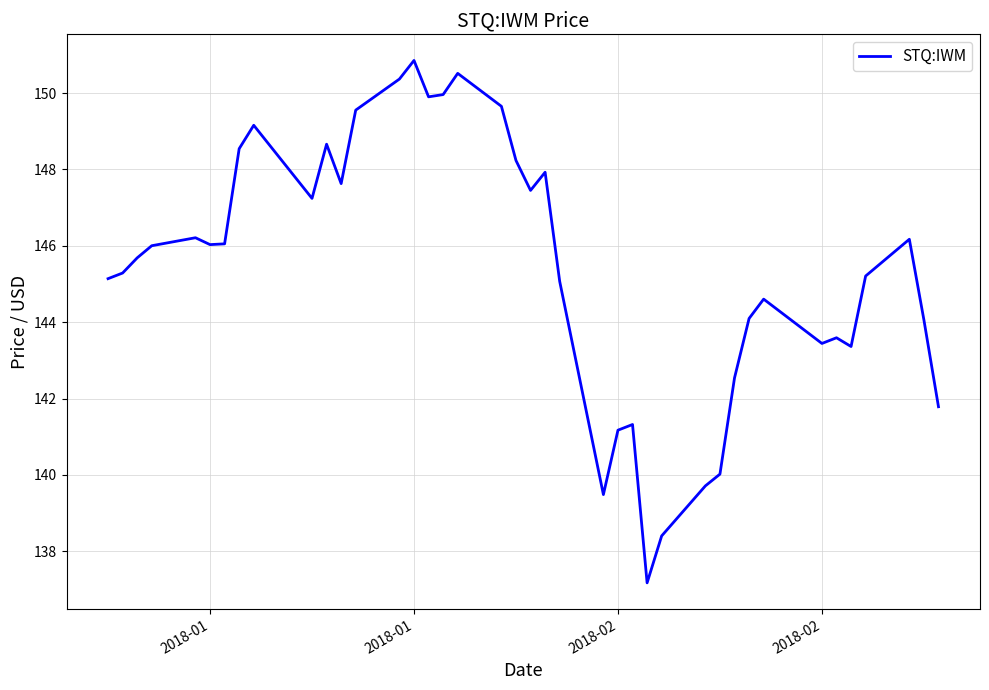

What is the minimum value shown in the chart?

137.2